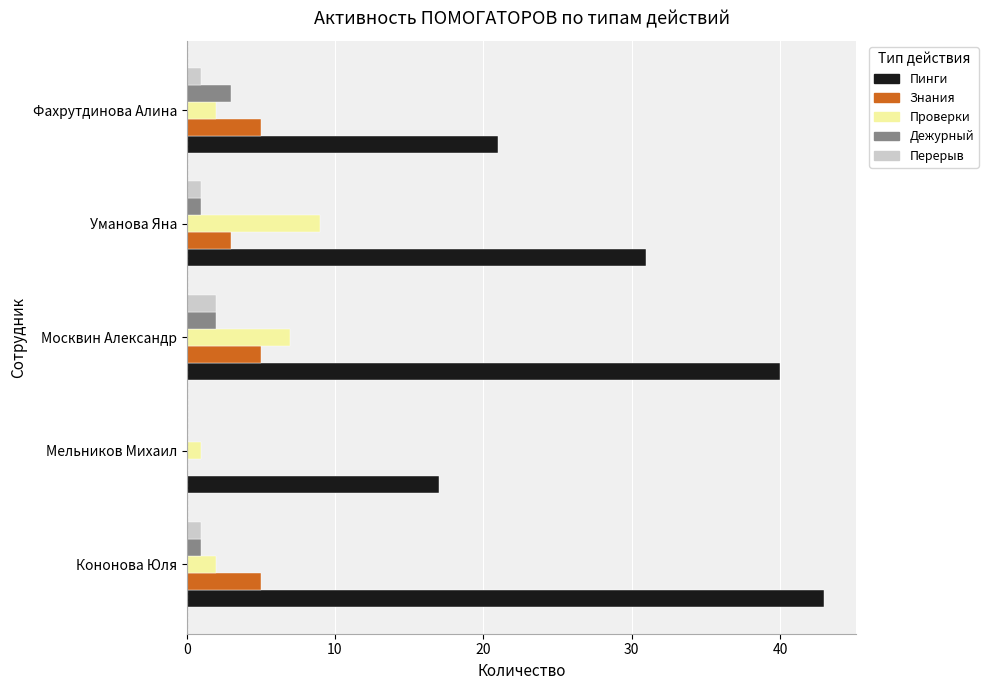

What are all the series names shown in the legend?

Пинги, Знания, Проверки, Дежурный, Перерыв